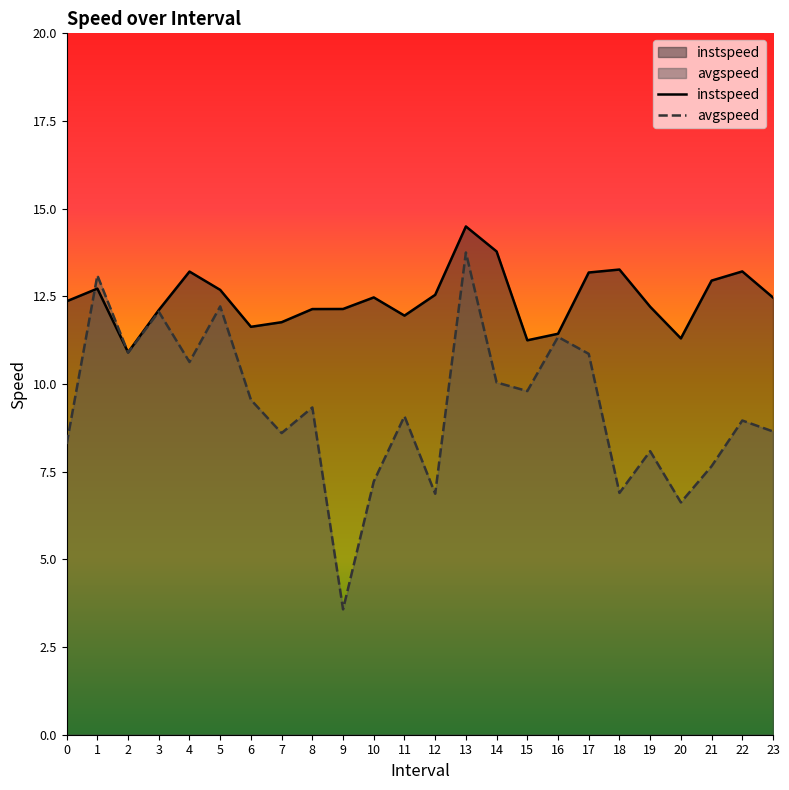

At 19, list the series in order from largest to smallest.

instspeed, avgspeed